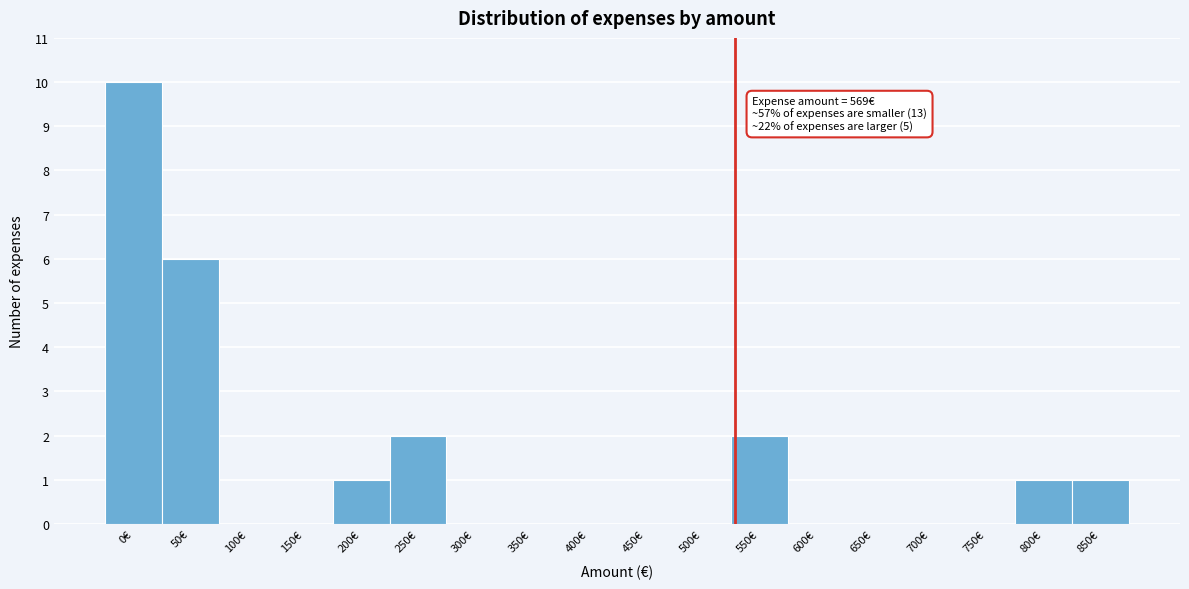

Reading left to right, transcribe all the data shown in this chart.

0€=10	50€=6	100€=0	150€=0	200€=1	250€=2	300€=0	350€=0	400€=0	450€=0	500€=0	550€=2	600€=0	650€=0	700€=0	750€=0	800€=1	850€=1